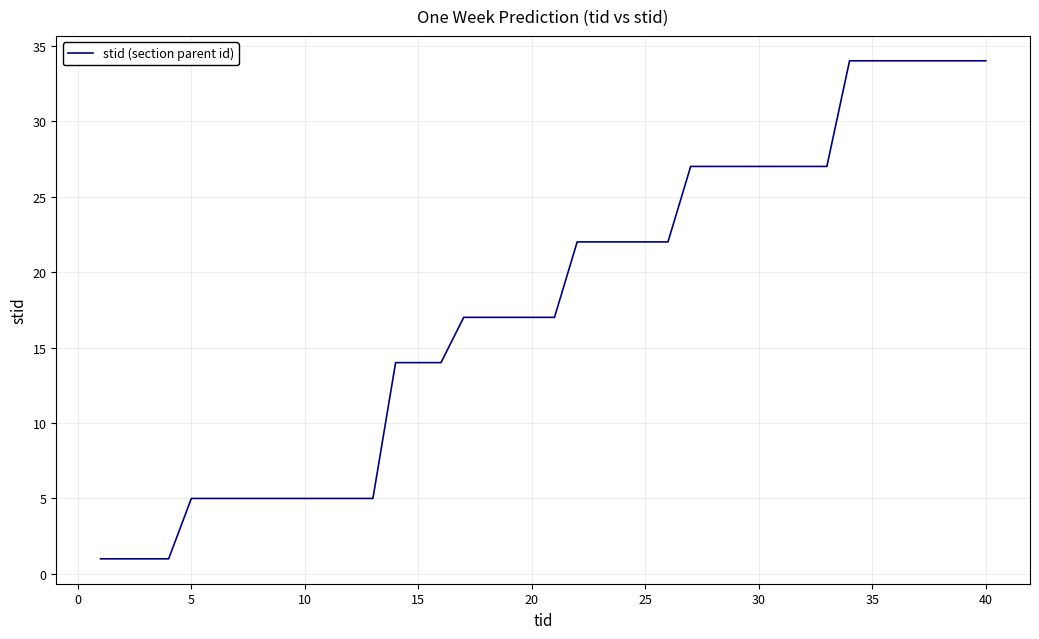

What is the difference between the maximum and minimum values?

33